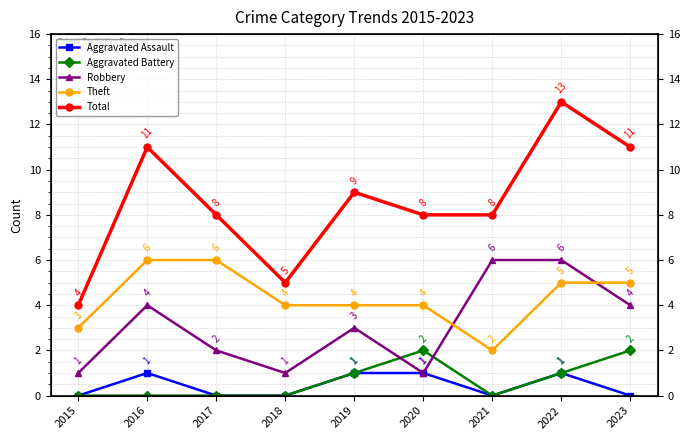

How many interior local valleys does the Theft series have?

1